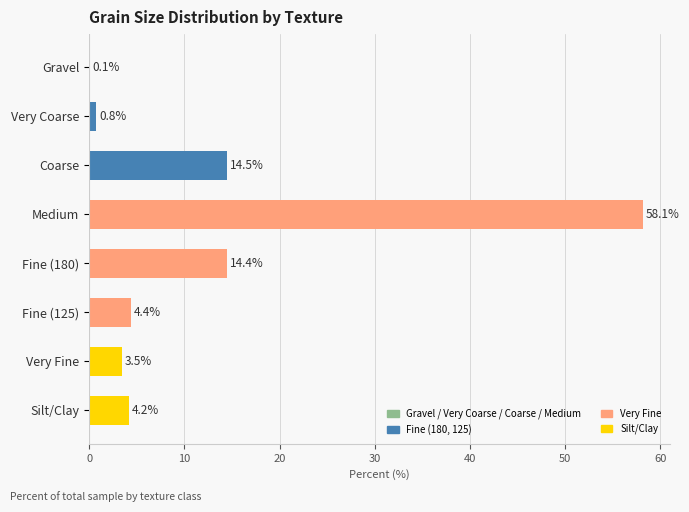

Is it true that the value at Silt/Clay is 7.2?

False